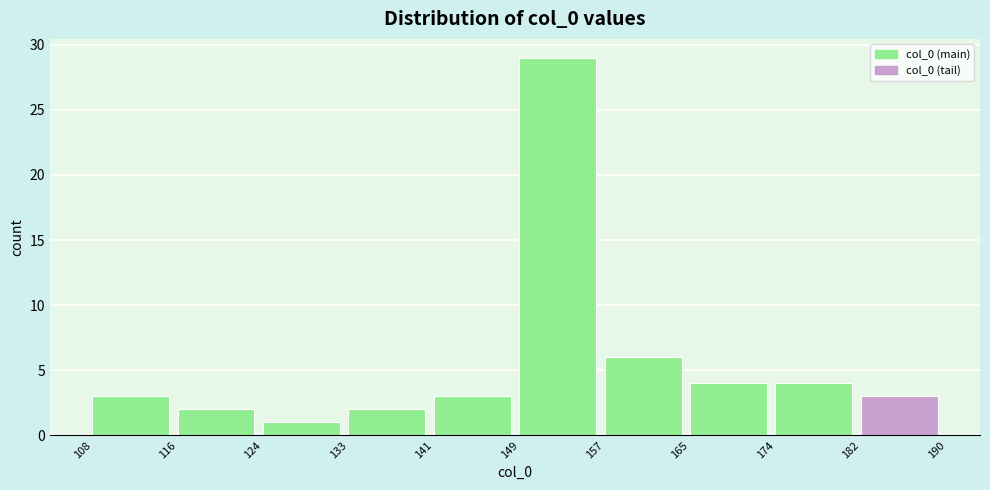

Which range on the x-axis has the tallest bar?

149 to 157